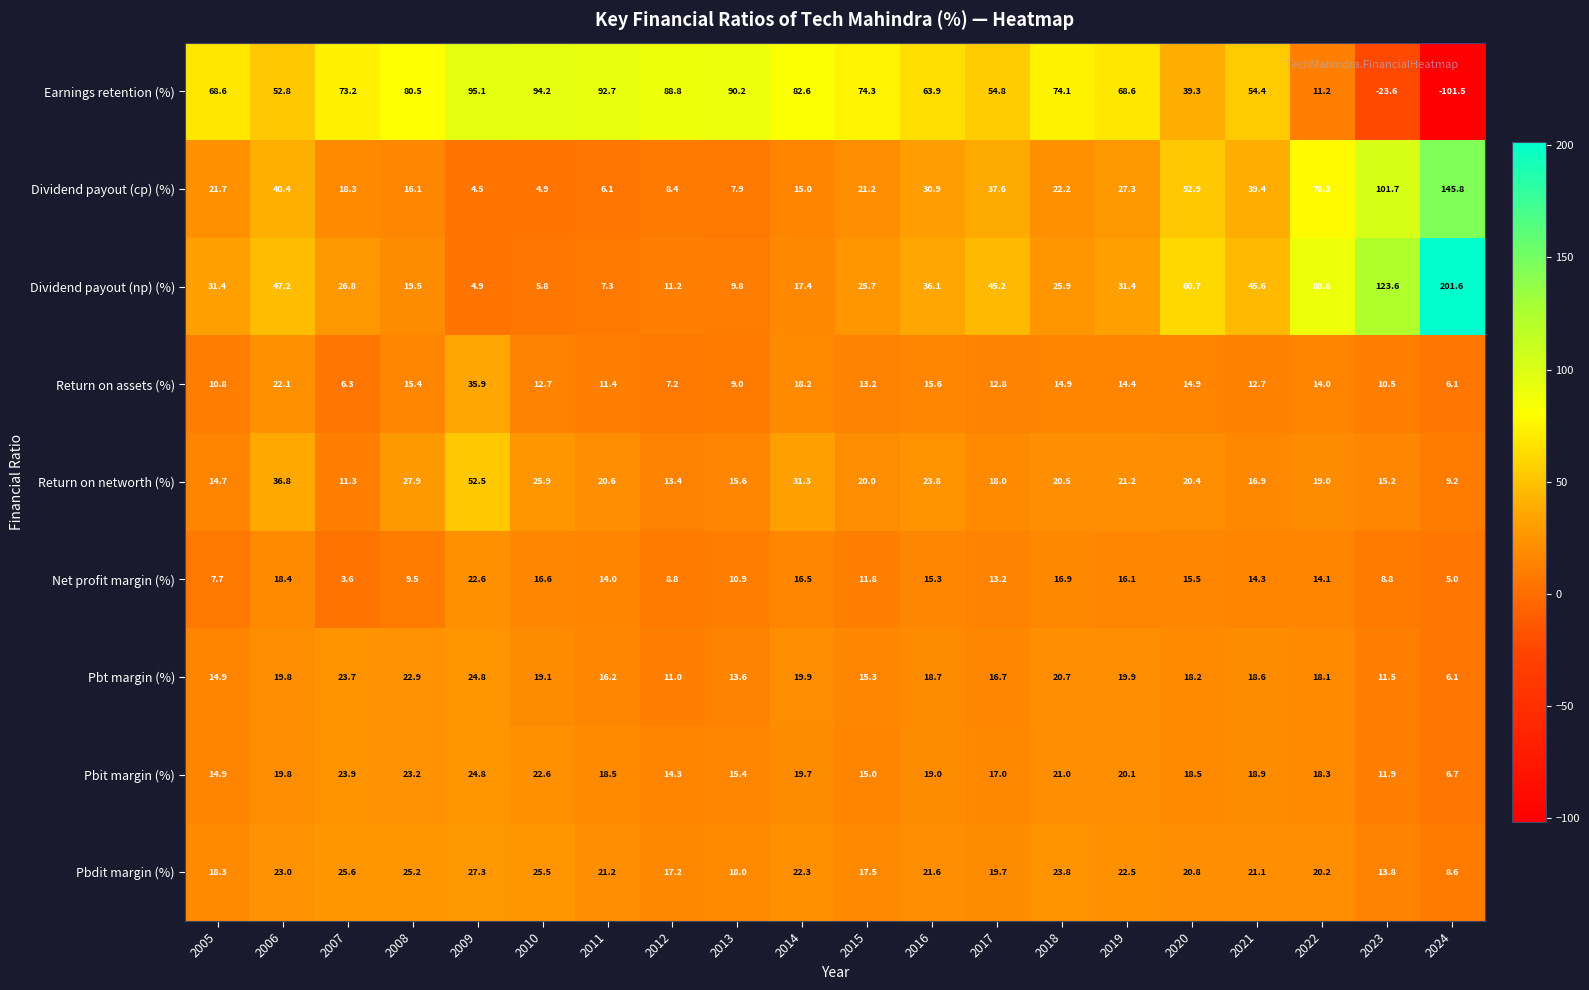

What is the smallest value displayed?

-101.5